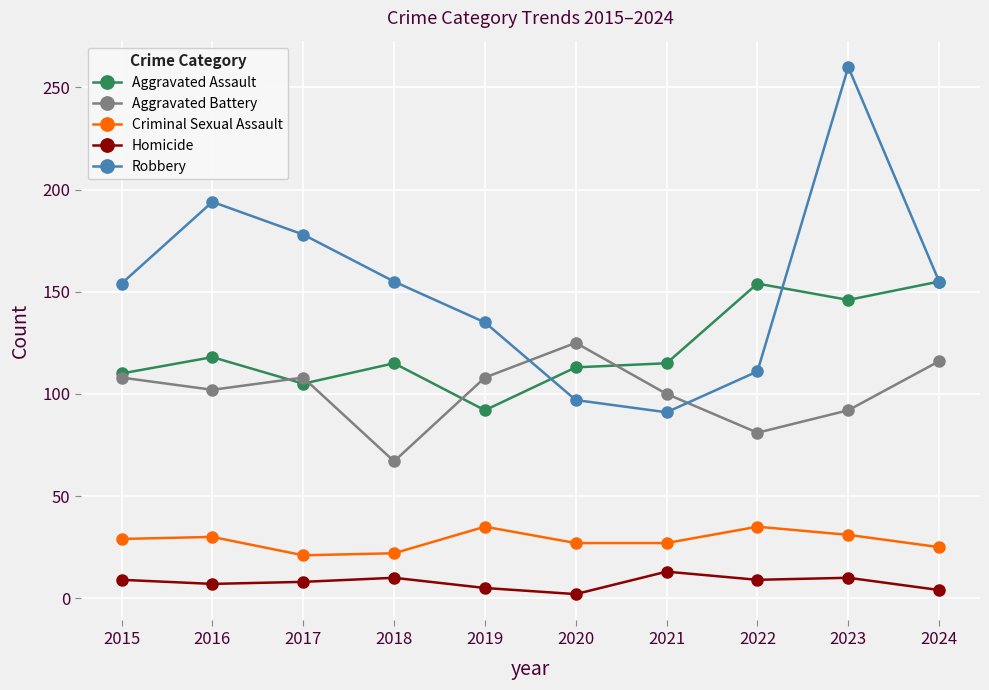

Where is the first local maximum for Aggravated Assault?

2016